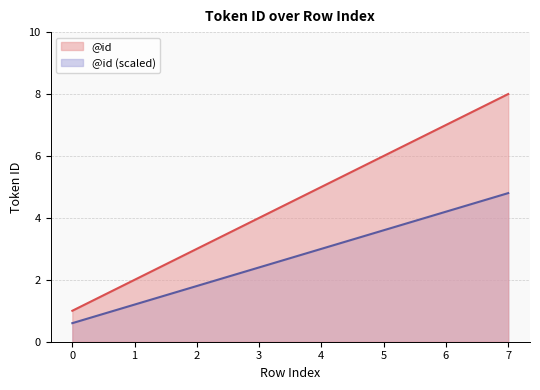

At which category does the chart reach its peak across all series?

7